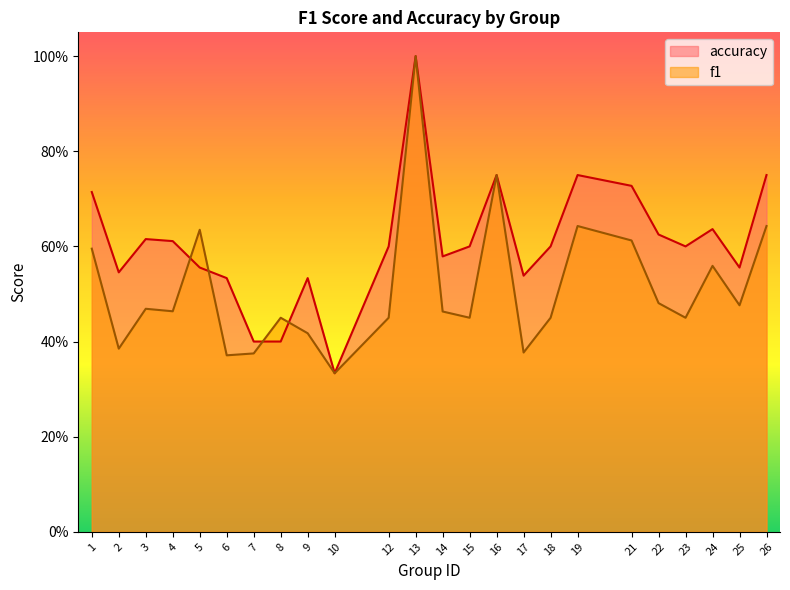

Where is the first local maximum for accuracy?

3